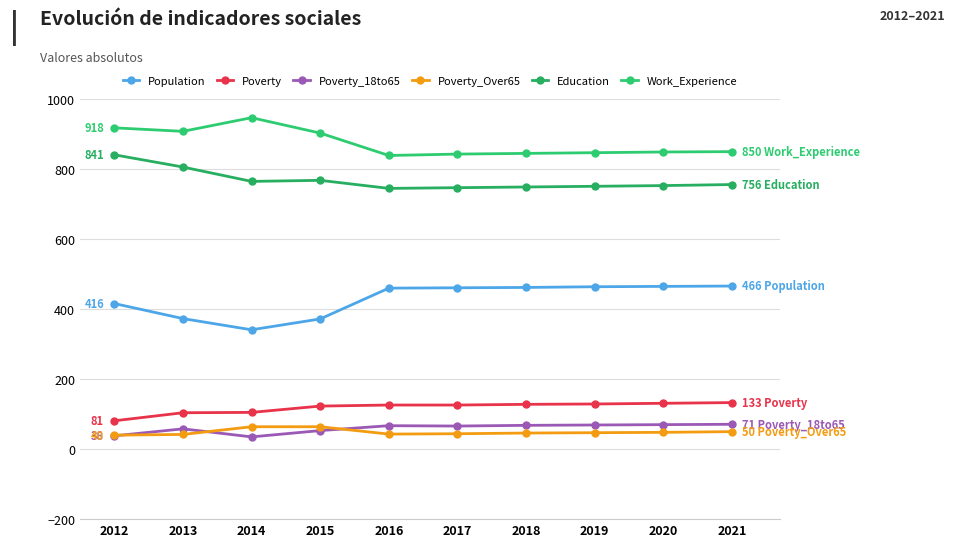

At how many categories does at least one series exceed 435?

10